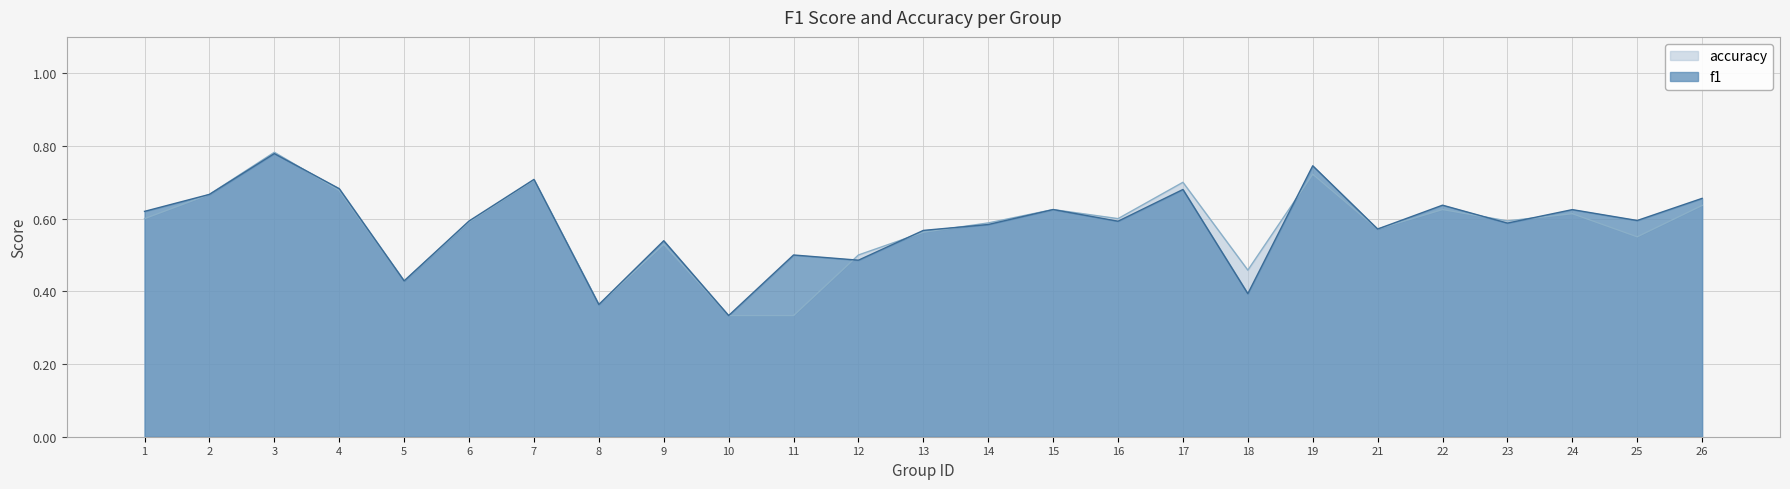

Reading left to right, transcribe all the data shown in this chart.

f1: 0.6	0.7	0.8	0.7	0.4	0.6	0.7	0.4	0.5	0.3	0.5	0.5	0.6	0.6	0.6	0.6	0.7	0.4	0.7	0.6	0.6	0.6	0.6	0.6	0.7
accuracy: 0.6	0.7	0.8	0.7	0.4	0.6	0.7	0.4	0.5	0.3	0.3	0.5	0.6	0.6	0.6	0.6	0.7	0.5	0.7	0.6	0.6	0.6	0.6	0.6	0.6